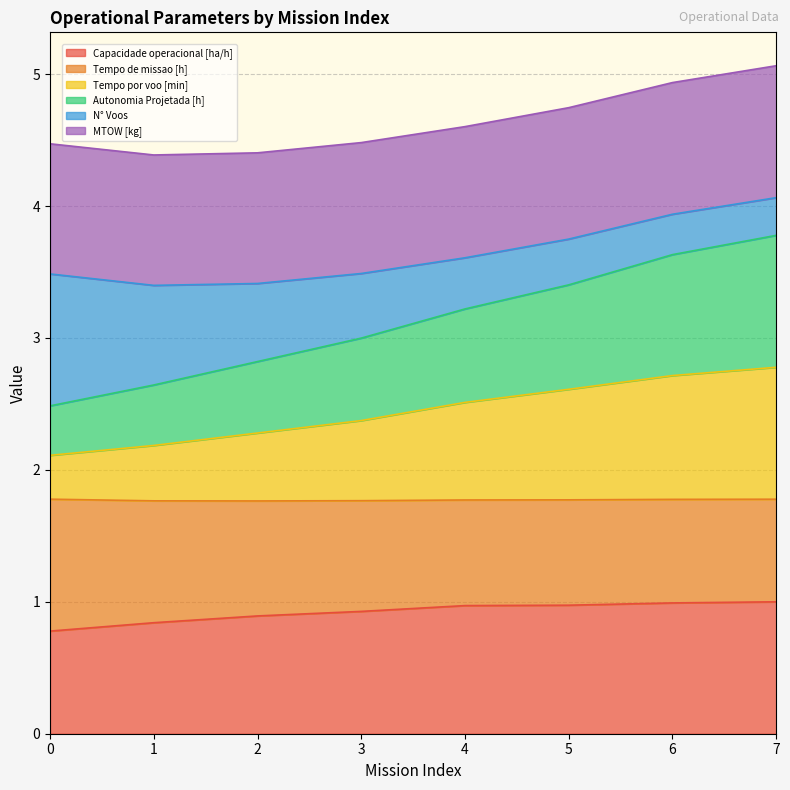

Does the chart have visible grid lines?

Yes